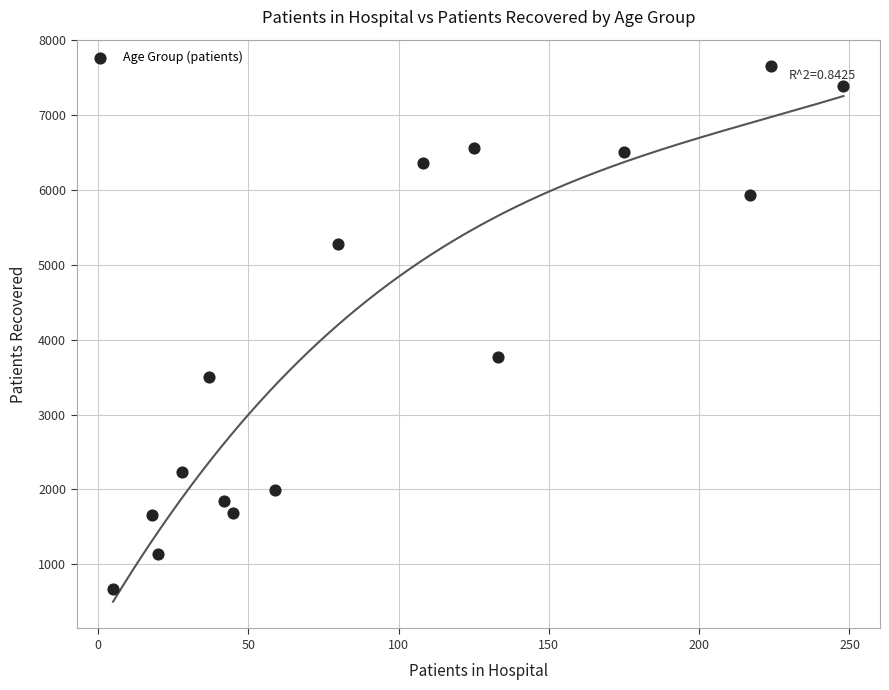

What Y value in the scatter plot is closest to 4163?

3774